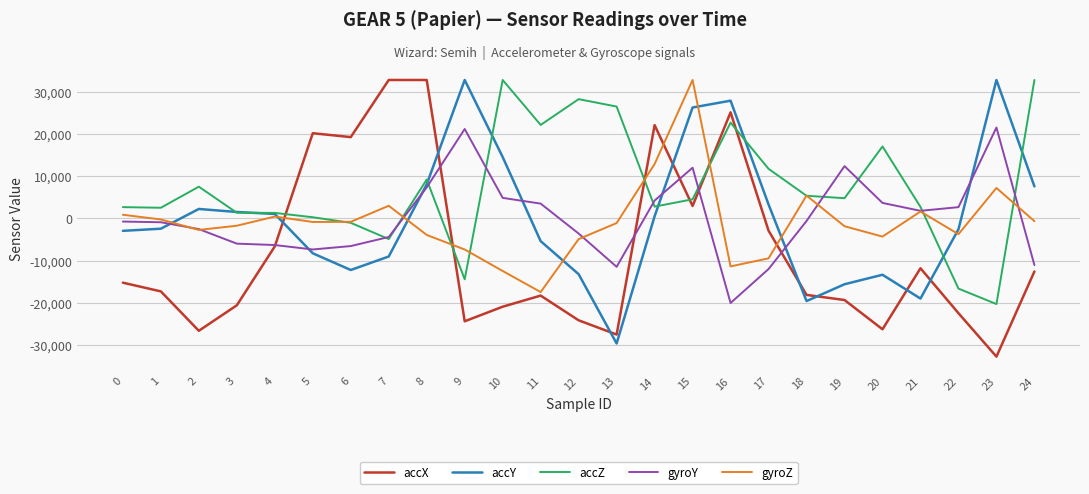

True or false: accY has a value of -2972 at 0.

True